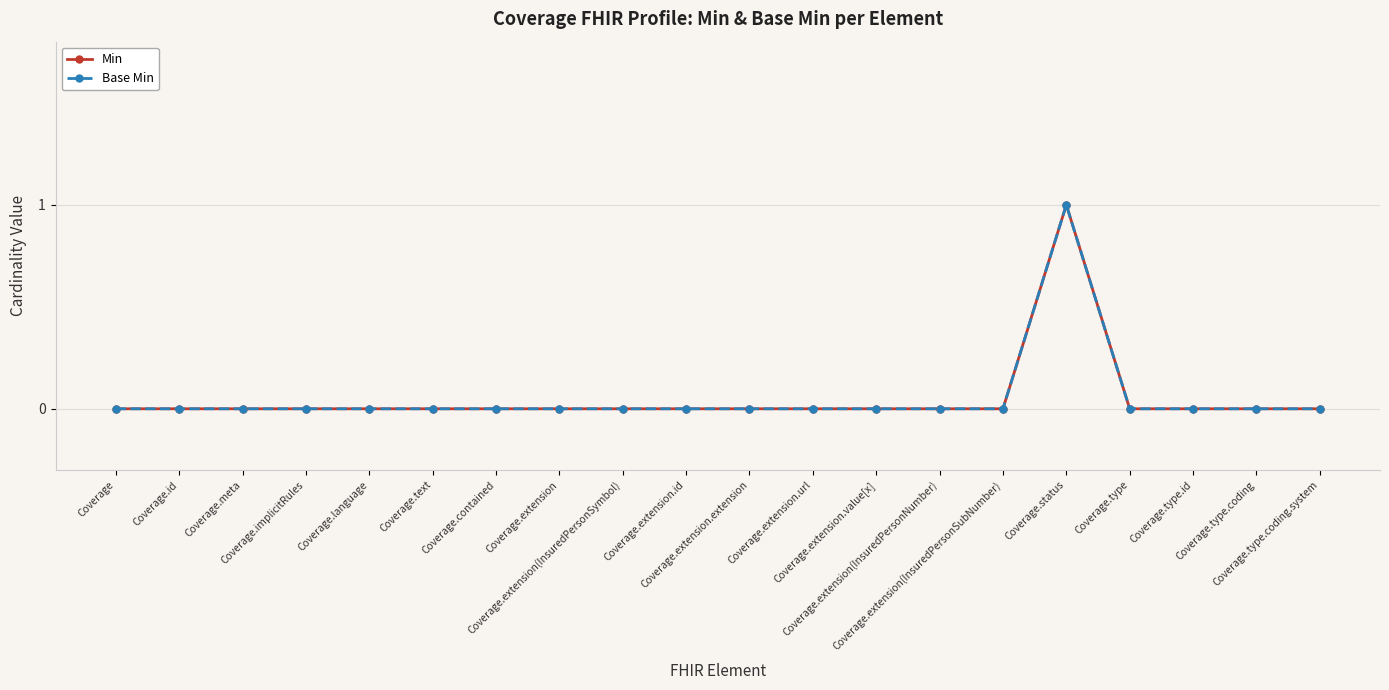

Which has a higher value, Coverage.extension.url or Coverage.language?

Coverage.extension.url